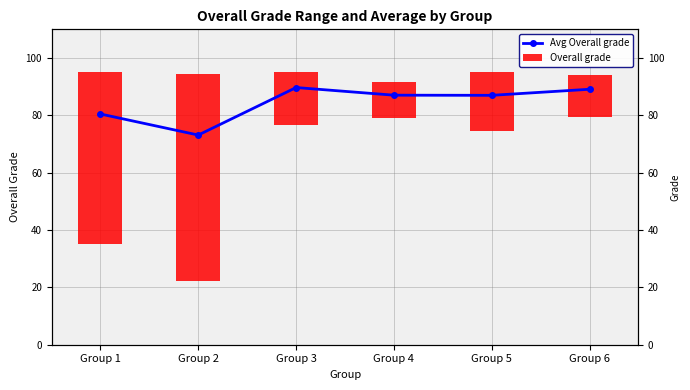

What is the difference between the values at Group 5 and Group 2?

13.9